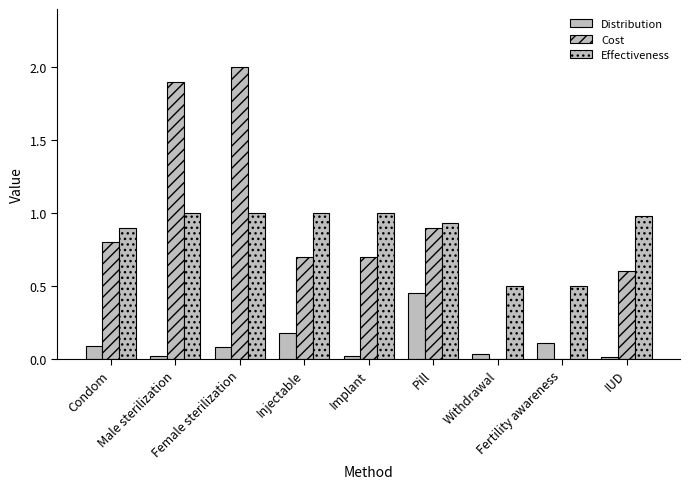

The value of Distribution at Male sterilization is 0.0. True or false?

True